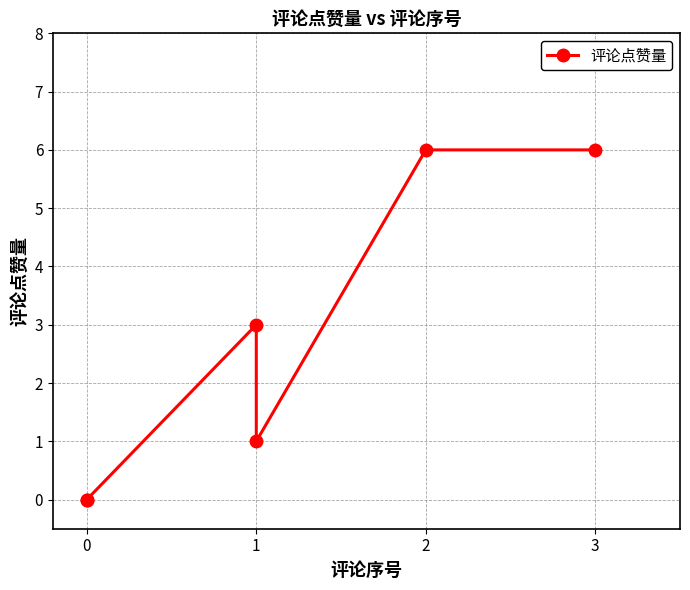

What is the average value?

3